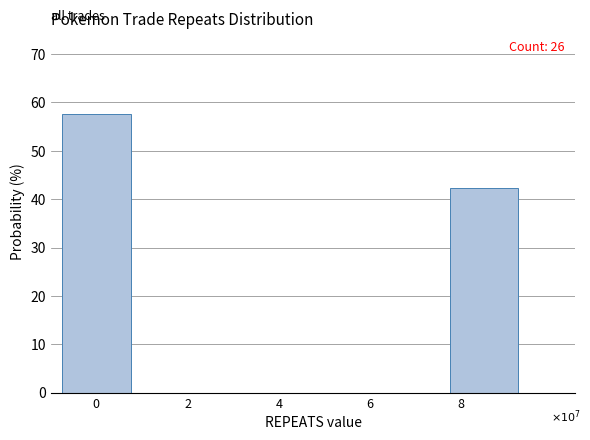

Reading left to right, extract all data points from this chart.

0=57.7	8=42.3